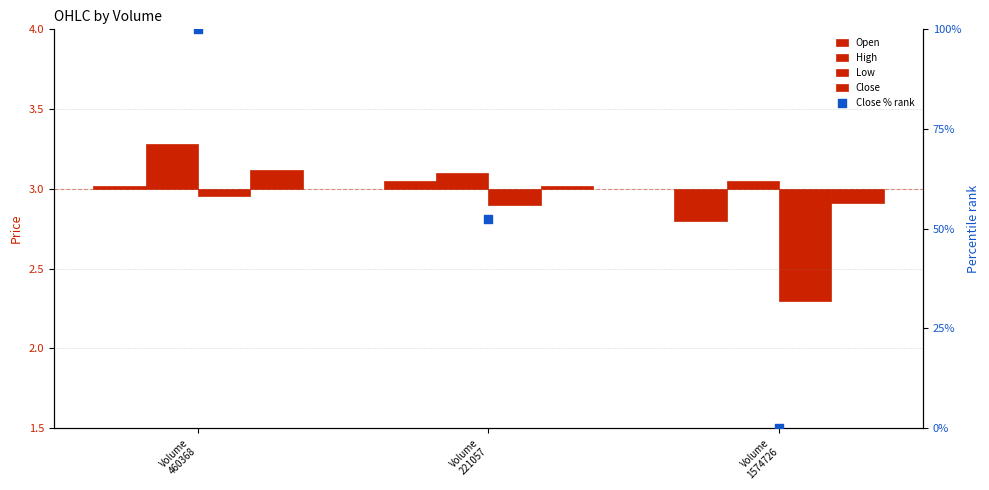

Which series reaches the maximum Y coordinate?

Close % rank